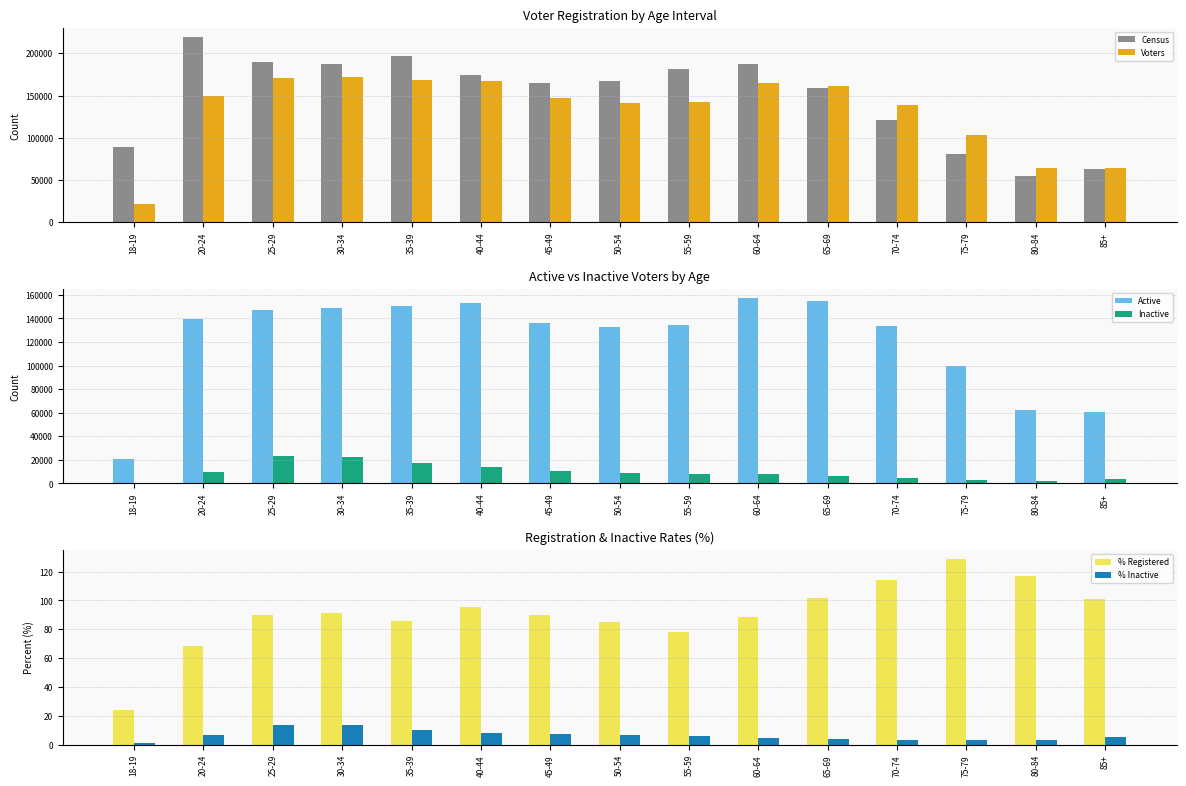

What is the label of the 5th bar from the left?

35-39